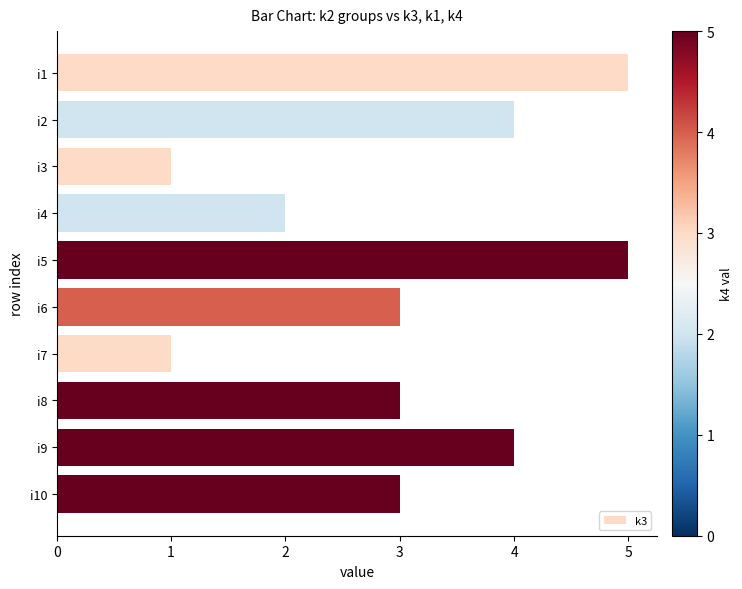

Approximately how many times larger is the value at i8 compared to i7?

3.0